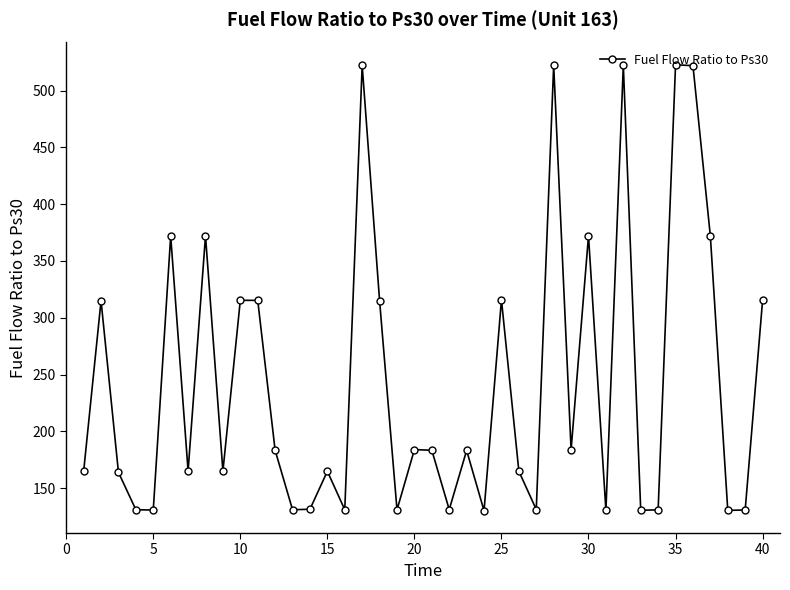

True or false: there are more than 1 points higher than both neighbors.

True